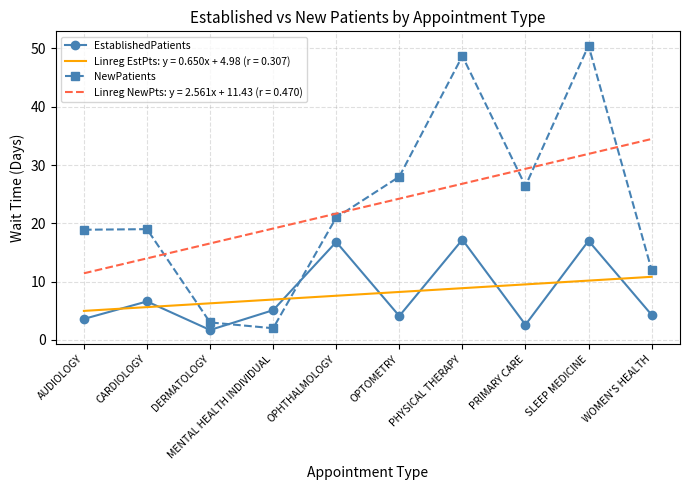

What is the sum of the EstablishedPatients values at OPTOMETRY and AUDIOLOGY?

7.7